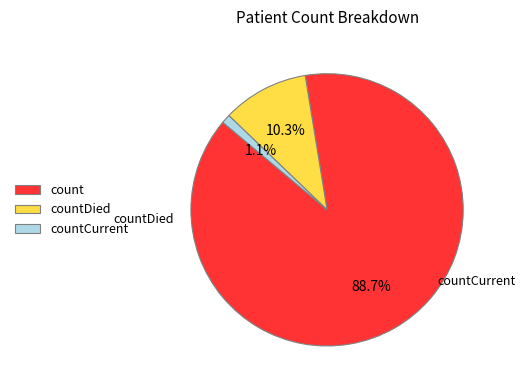

Which category has the smallest portion of the pie?

countCurrent